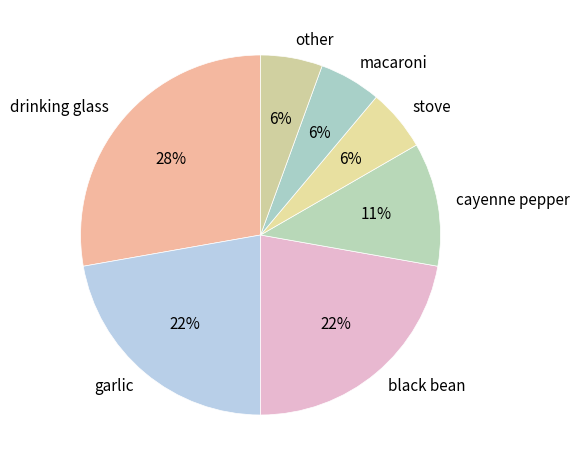

To the nearest percent, what is the average slice percentage?

14%